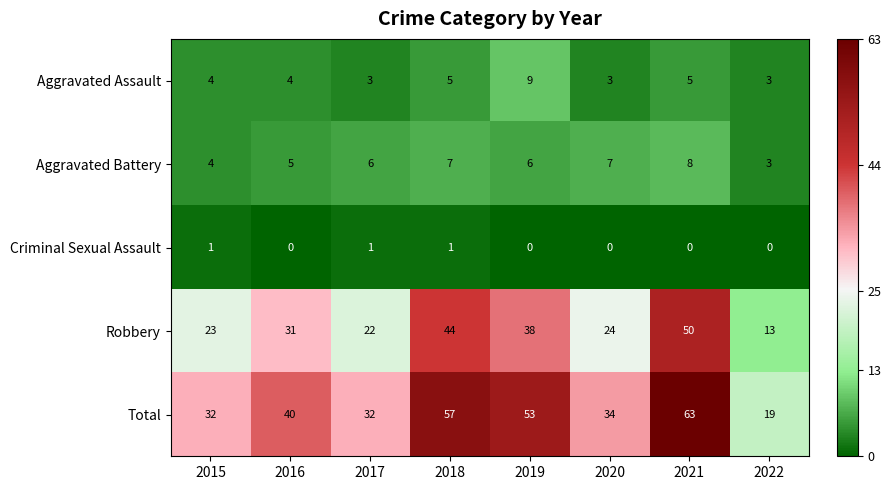

Is it true that Aggravated Battery equals 3 at 2020?

False